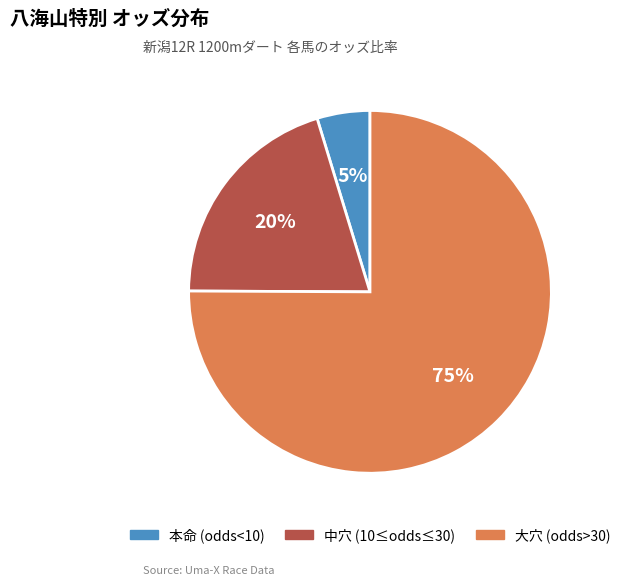

To the nearest percent, what is the difference between the largest and smallest slice percentages?

70%